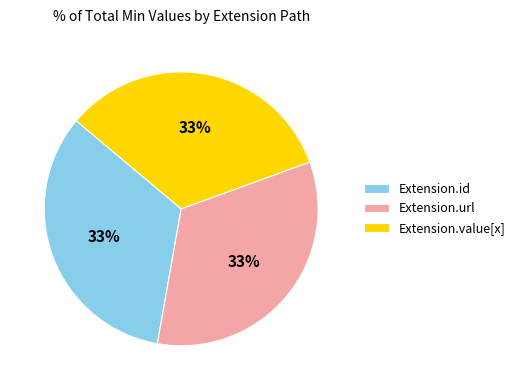

How many segments does this pie chart have?

3